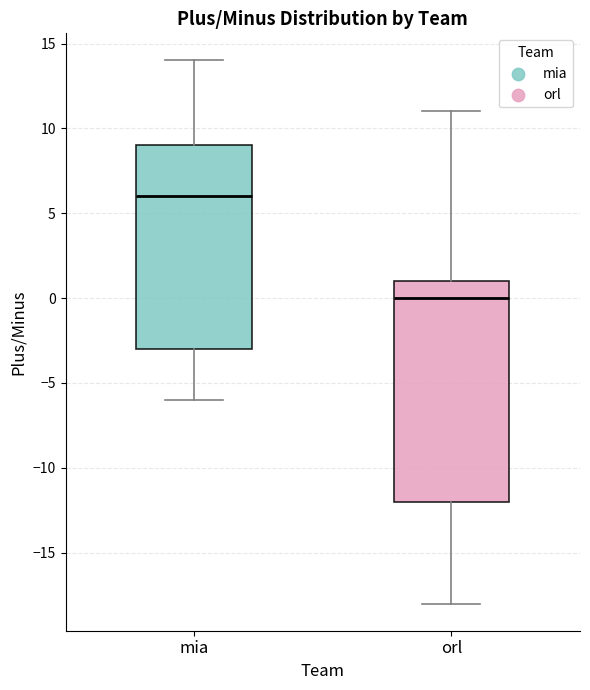

Reading left to right, read every box against the y-axis: the position of its median line, the range the box covers, and the ends of its whiskers. The values are not printed on the chart, so give them approximately, as read against the axis.

mia: median 6, box -3 to 9, whiskers -6 to 14
orl: median 0, box -12 to 1, whiskers -18 to 11